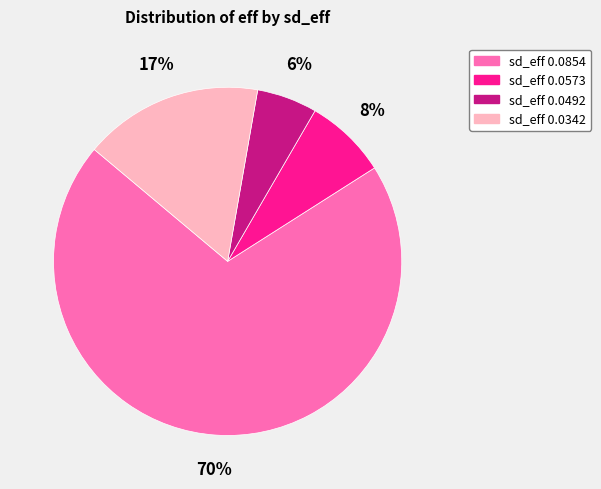

True or false: sd_eff 0.0342 accounts for 17% of the total.

True